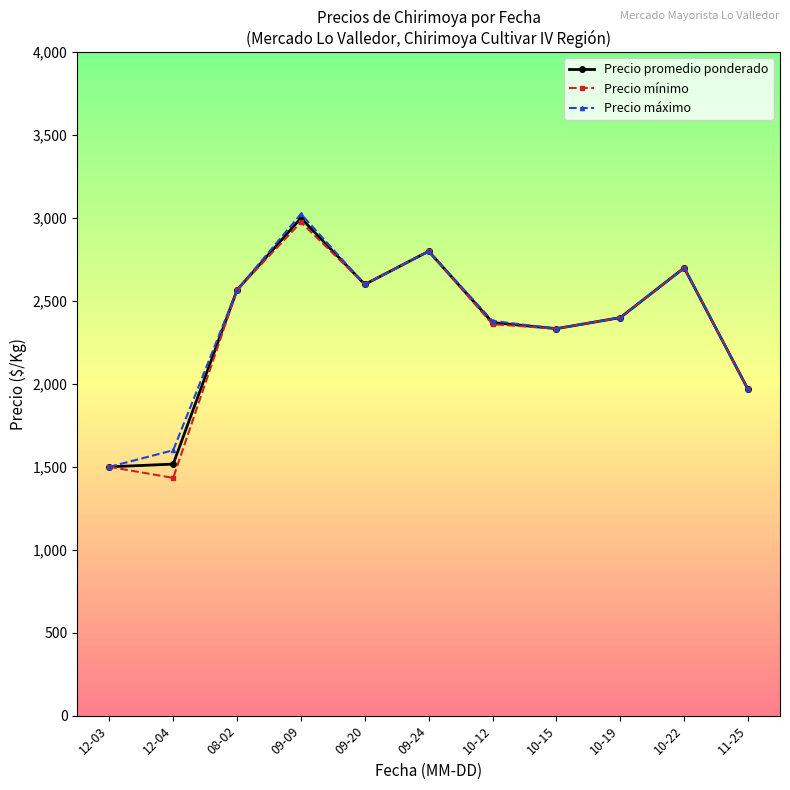

The value of Precio mínimo at 09-09 is 1173.5. True or false?

False